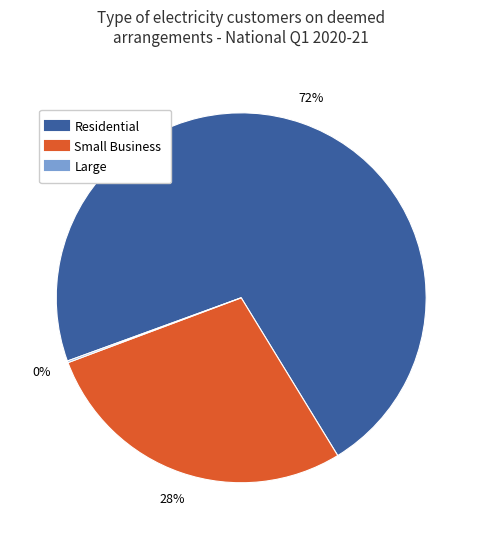

What is the ratio of the value at Residential to the value at Small Business?

2.6